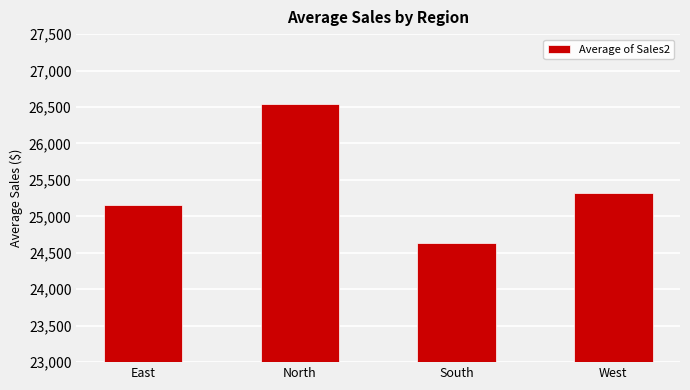

What is the difference between the second highest and minimum values?

686.4